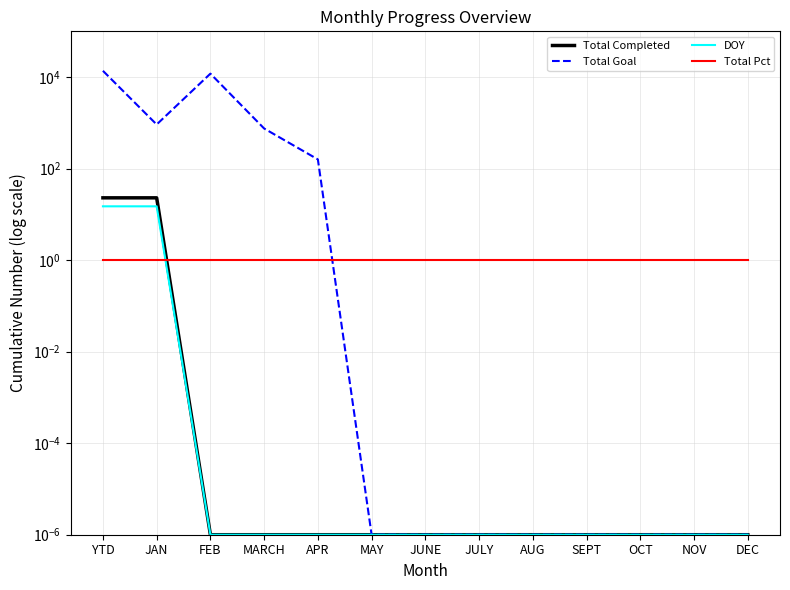

What is the total value across all series at SEPT?

1.0